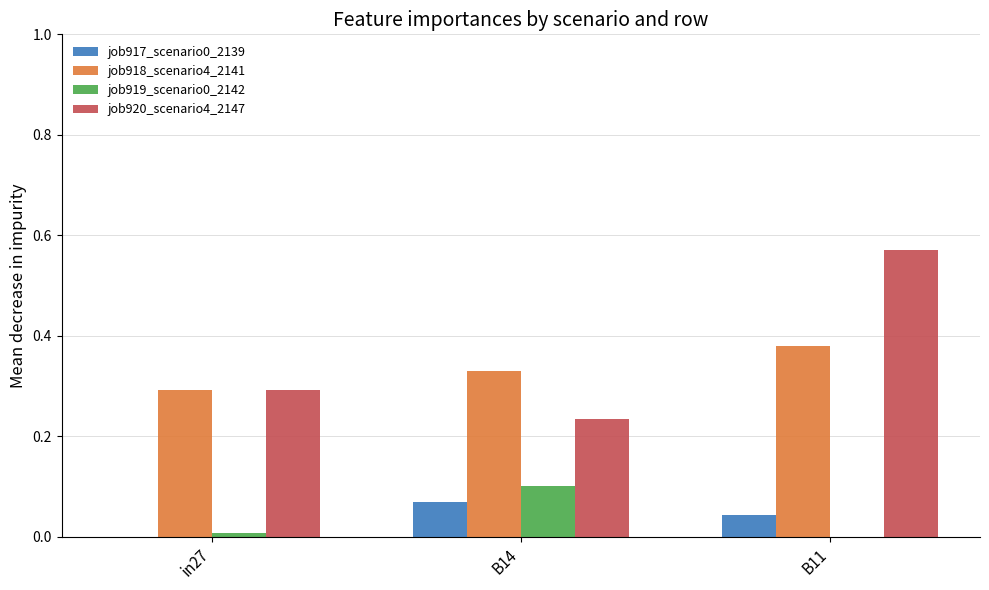

At which label does job917_scenario0_2139 reach its peak?

B14